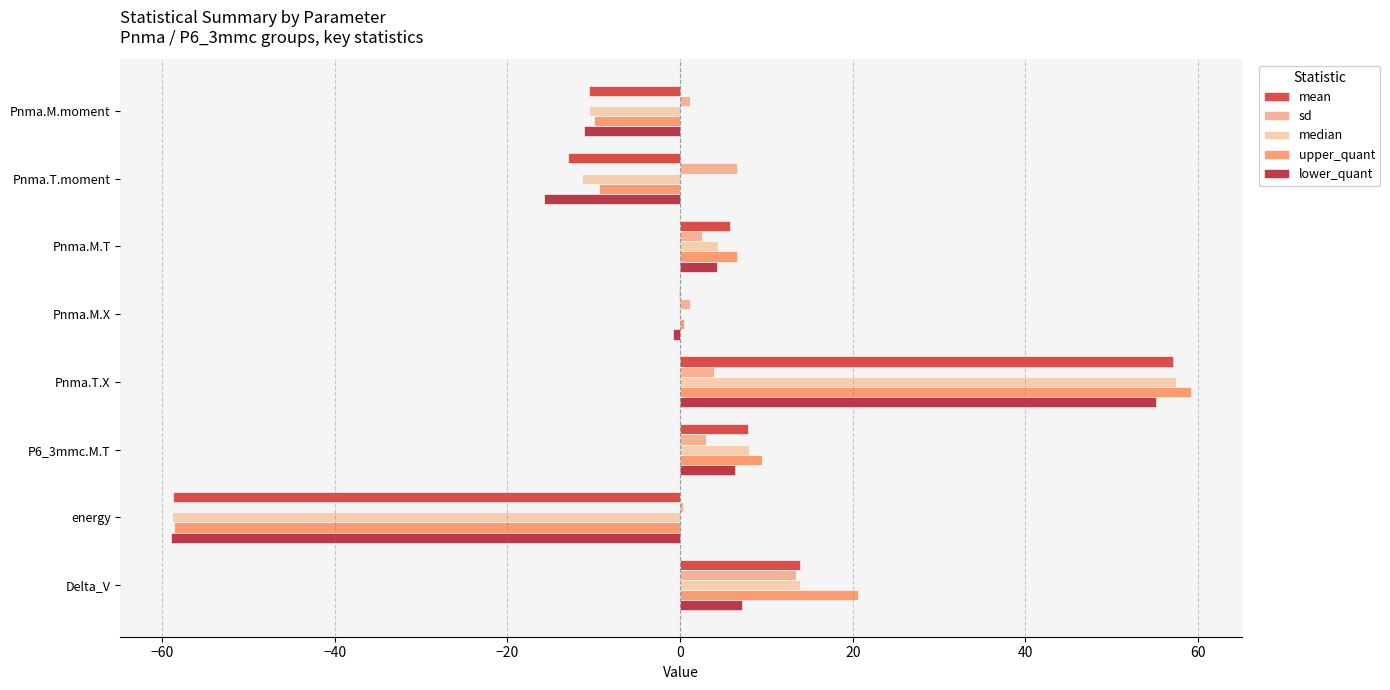

The value of upper_quant at energy is -58.6. True or false?

True